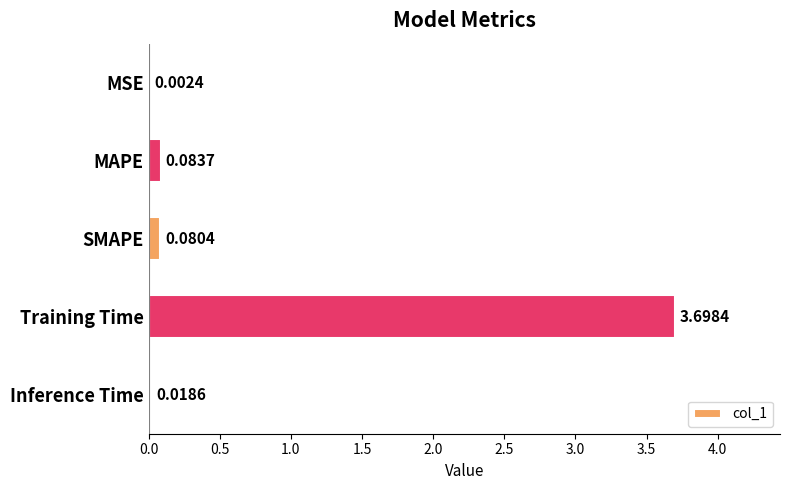

Which category has the highest value across all series?

Training Time